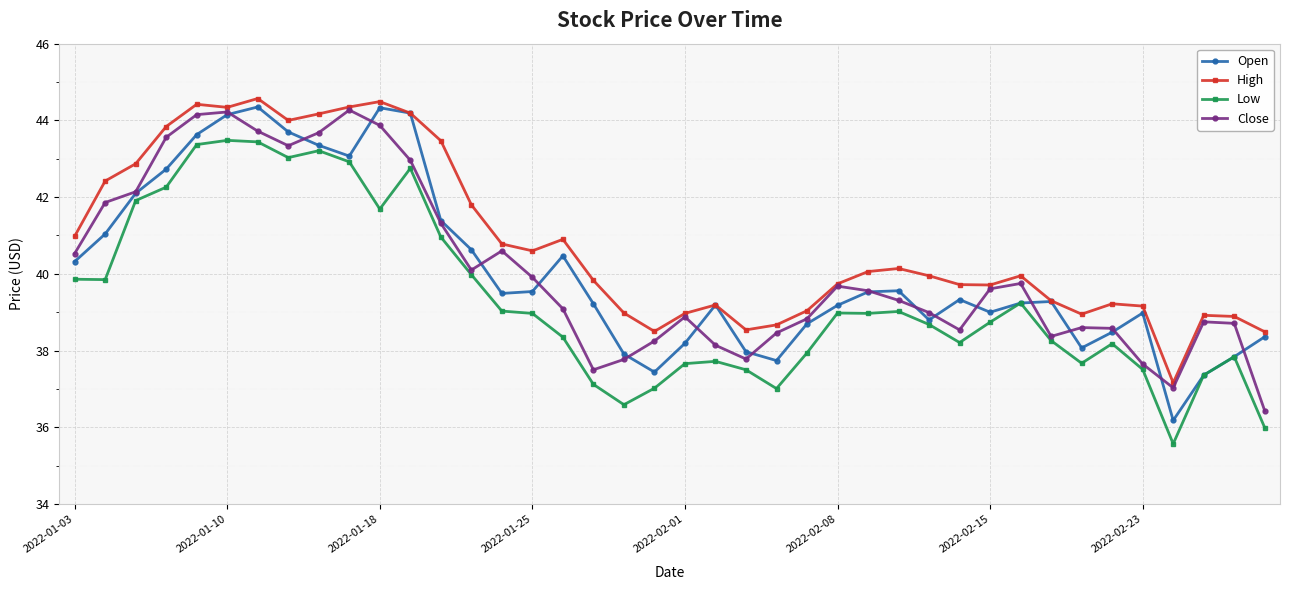

What are all the series names shown in the legend?

Open, High, Low, Close